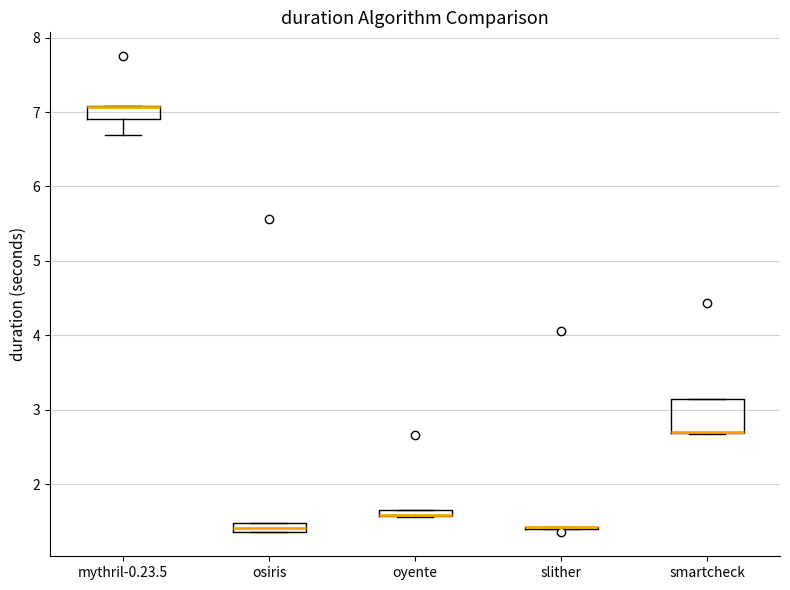

Where is the lower edge of the box for osiris on the y-axis? The values are not printed on the chart, so give them approximately, as read against the axis.

1.4